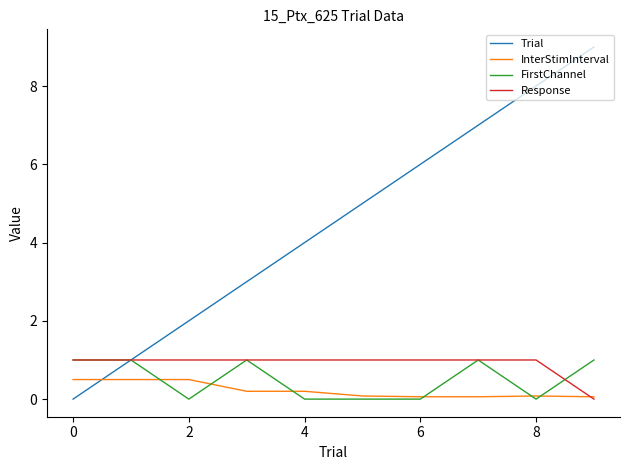

What are all the series names shown in the legend?

Trial, InterStimInterval, FirstChannel, Response